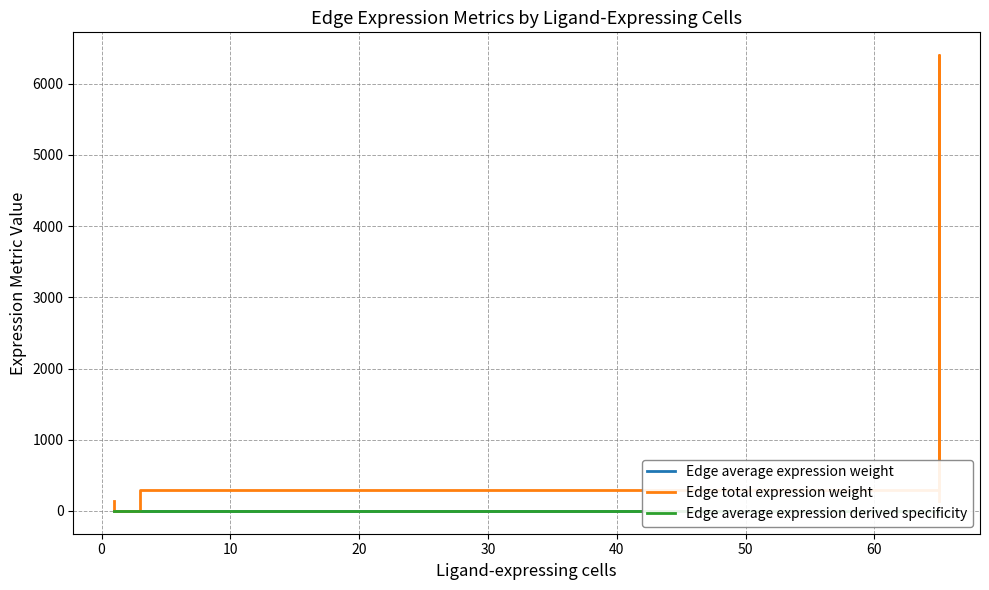

What is the value of the Edge average expression derived specificity point at the 6th from the left?

0.1